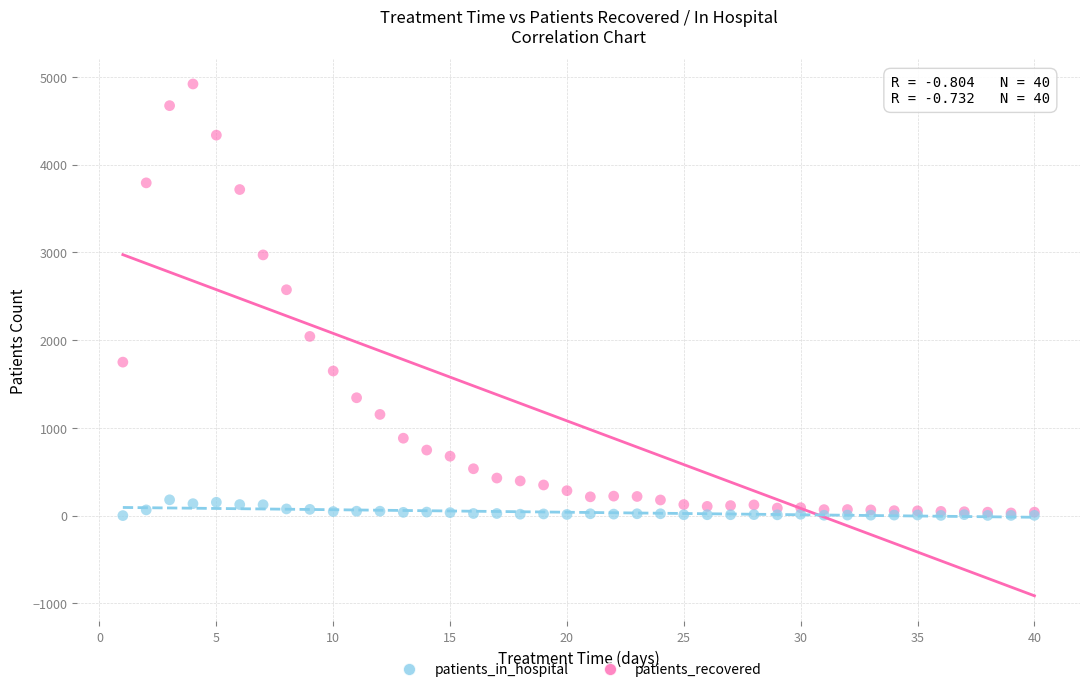

What are all the series names shown in the legend?

patients_in_hospital, patients_recovered